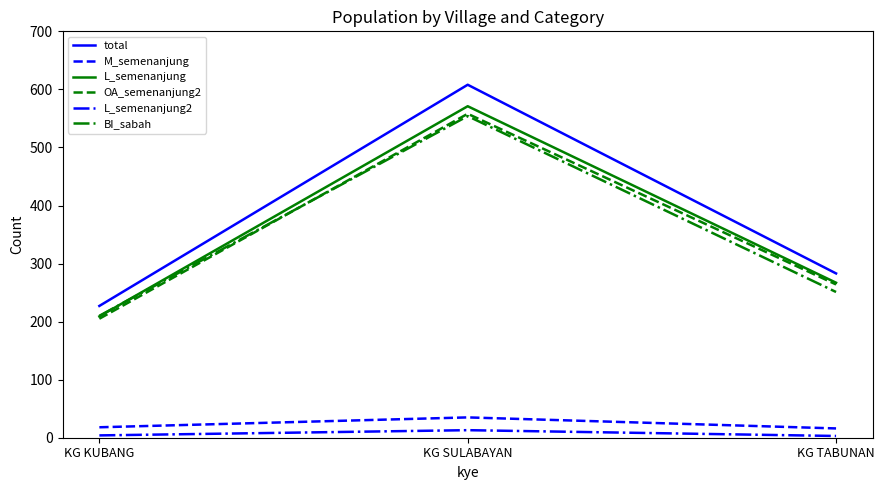

Read the L_semenanjung value at KG TABUNAN, to the nearest 50.

250